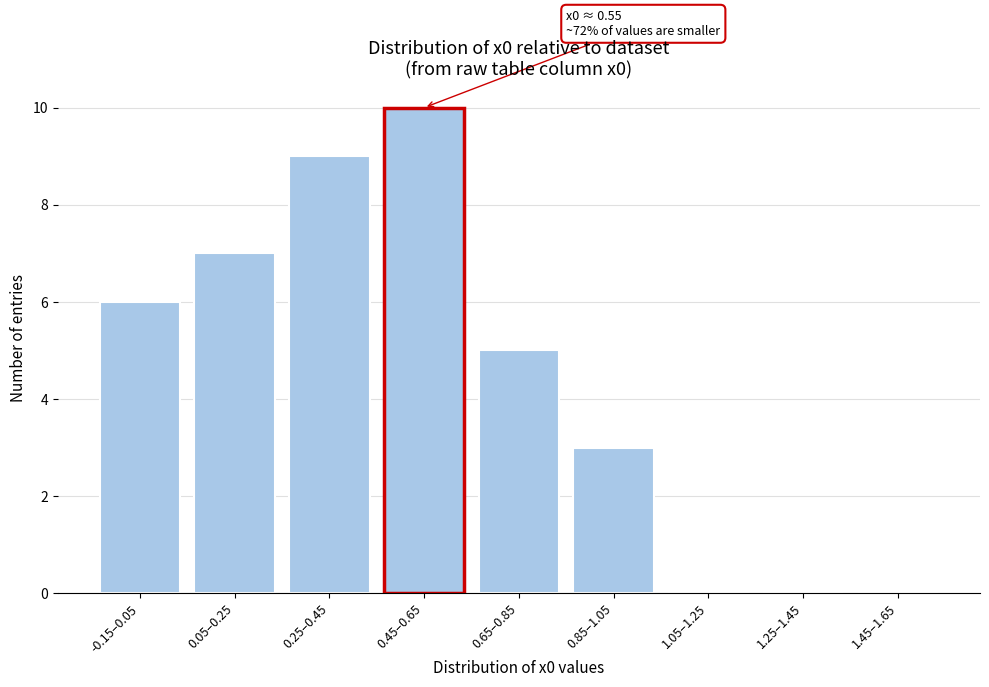

Reading left to right, extract all data points from this chart.

-0.15–0.05=6	0.05–0.25=7	0.25–0.45=9	0.45–0.65=10	0.65–0.85=5	0.85–1.05=3	1.05–1.25=0	1.25–1.45=0	1.45–1.65=0